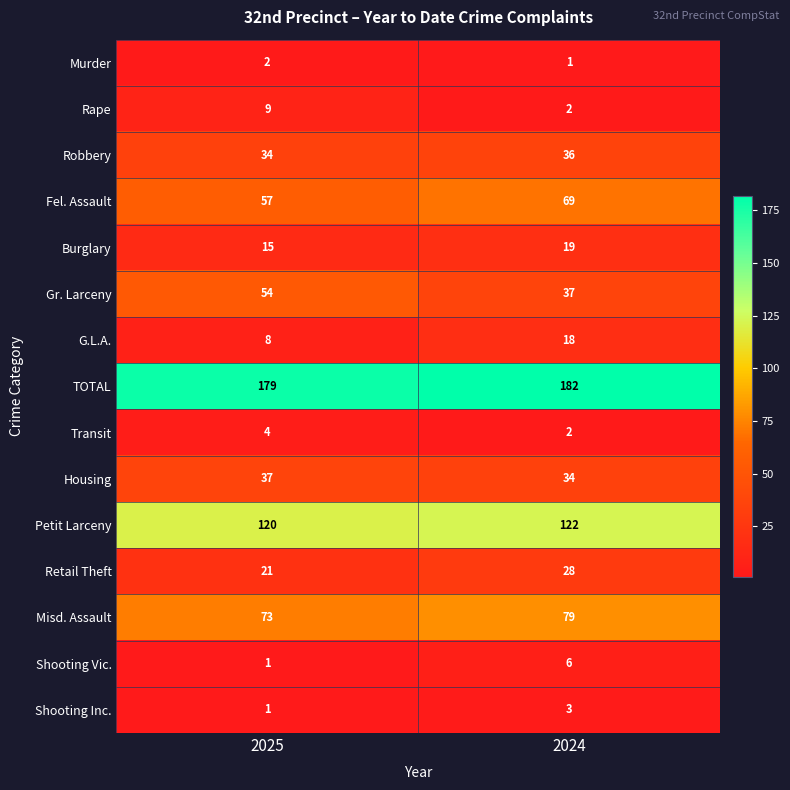

Between 2025 and 2024, which series saw the biggest shift?

Gr. Larceny